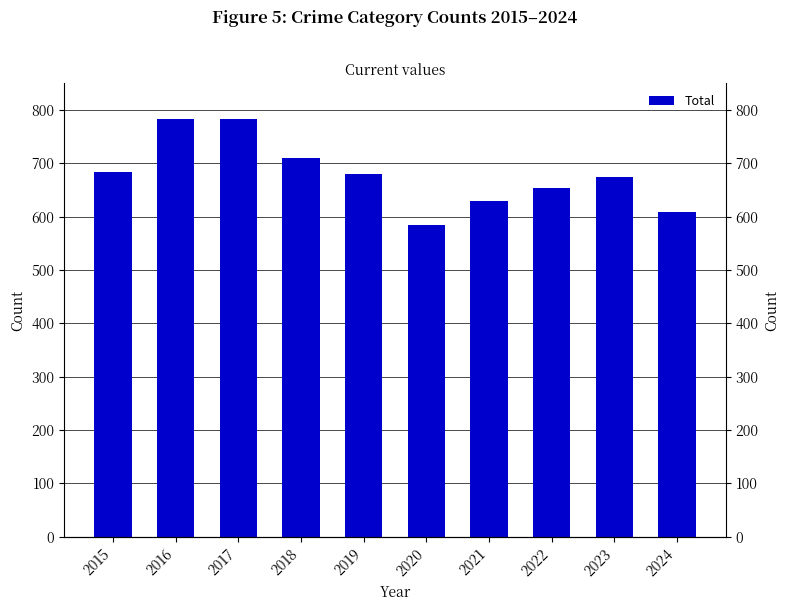

Which label corresponds to the largest value in the chart?

2017